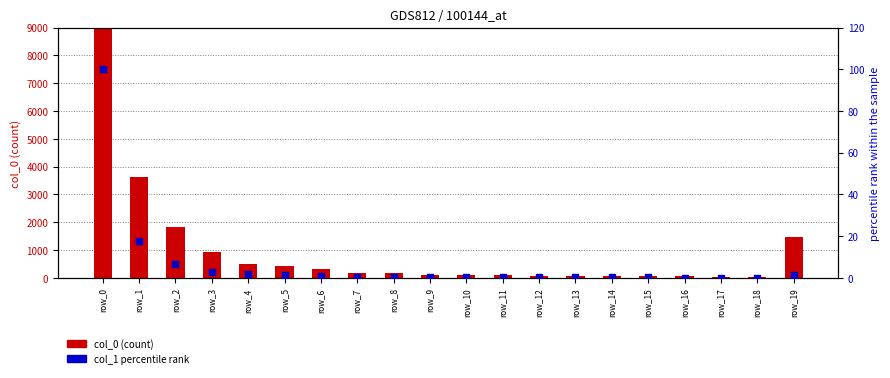

What are all the series names shown in the legend?

col_0 (count), col_1 percentile rank